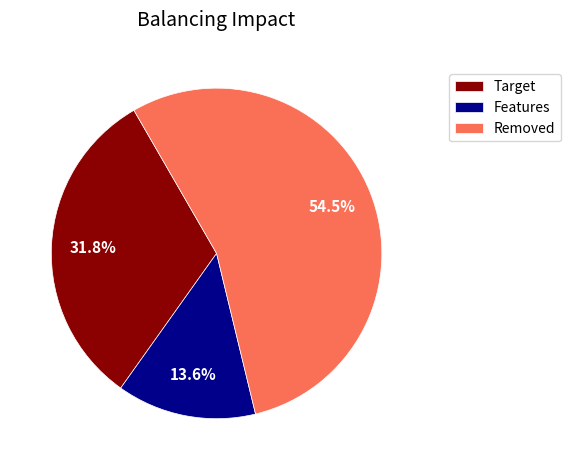

What percentage do Removed and Features together represent?

68.2%